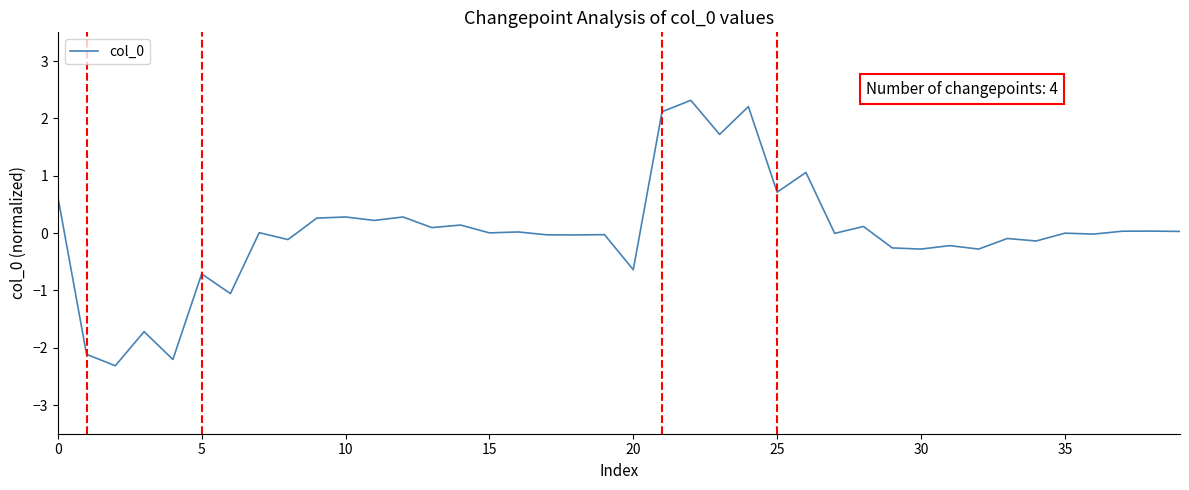

What is the smallest value displayed?

-2.3